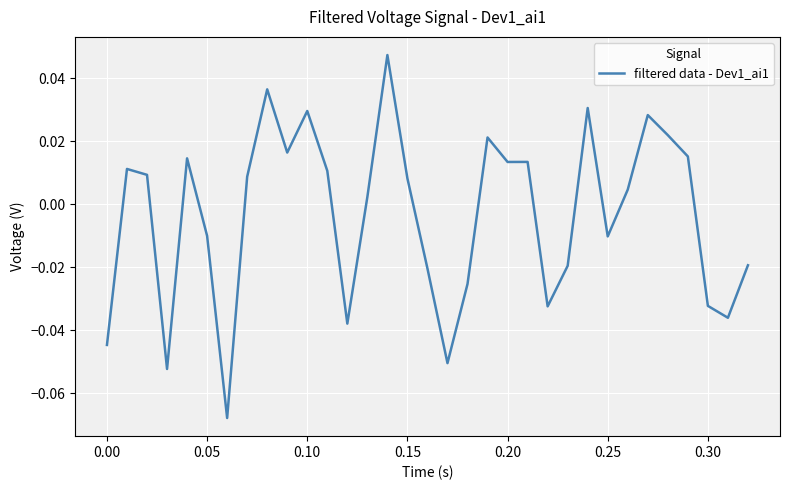

How many lines are shown in the chart?

1